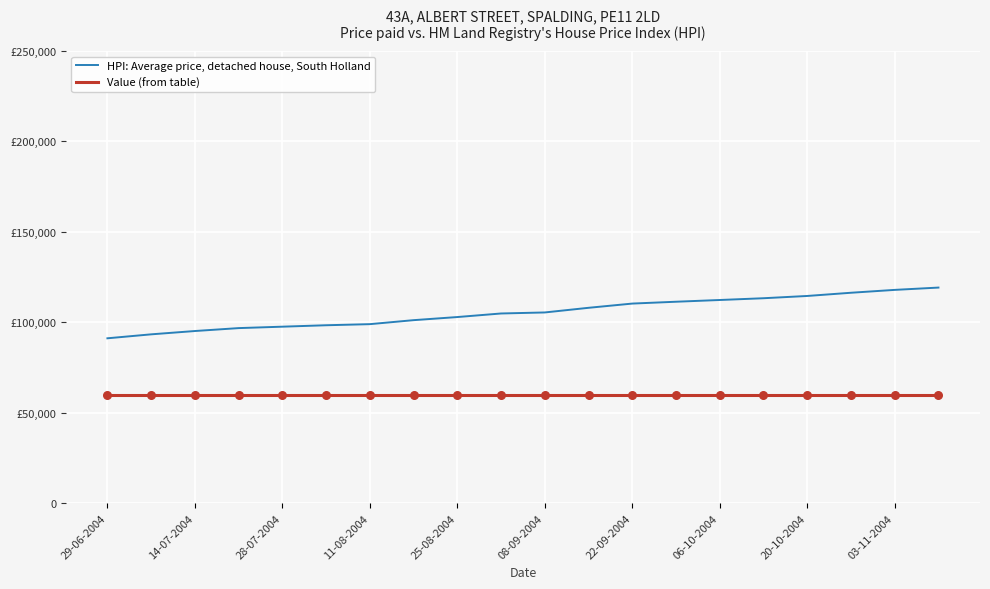

Is this an area chart (filled region under the line)?

No